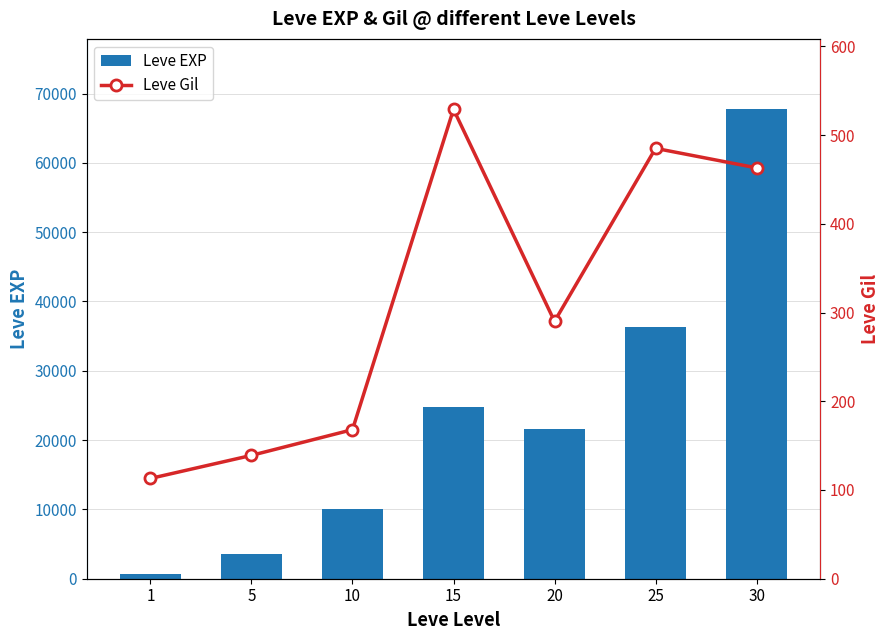

Where is Leve Gil nearest to the value 321?

20